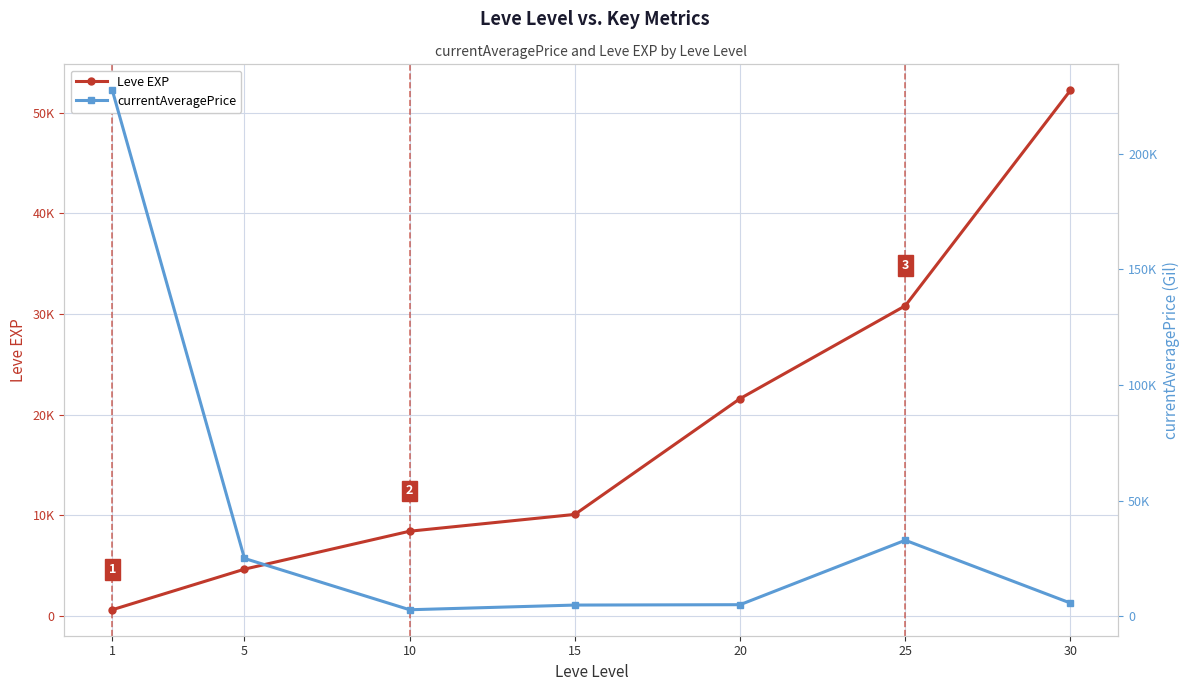

Between 20 and 25, which series saw the biggest shift?

currentAveragePrice